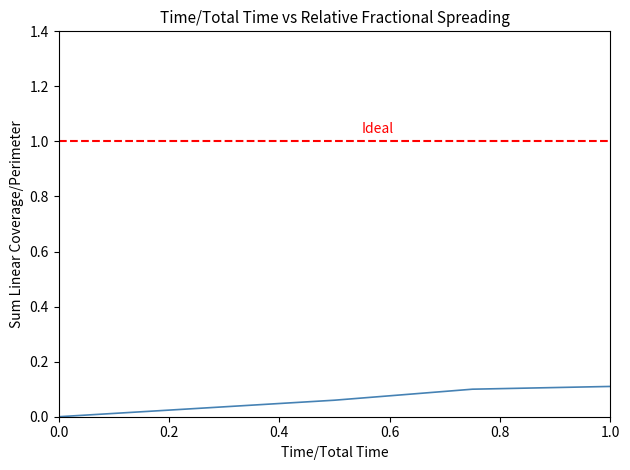

Does the chart have visible grid lines?

No